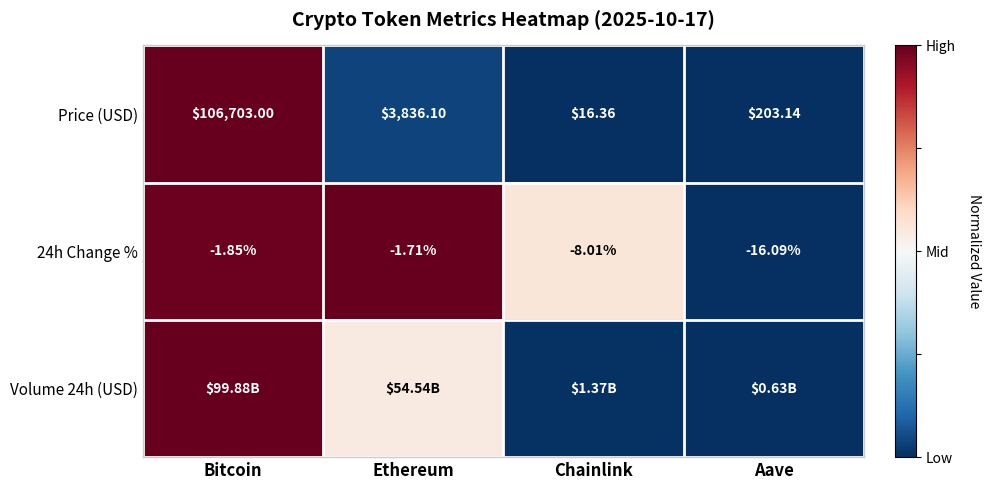

How many values in the Price (USD) series are below 3836?

2